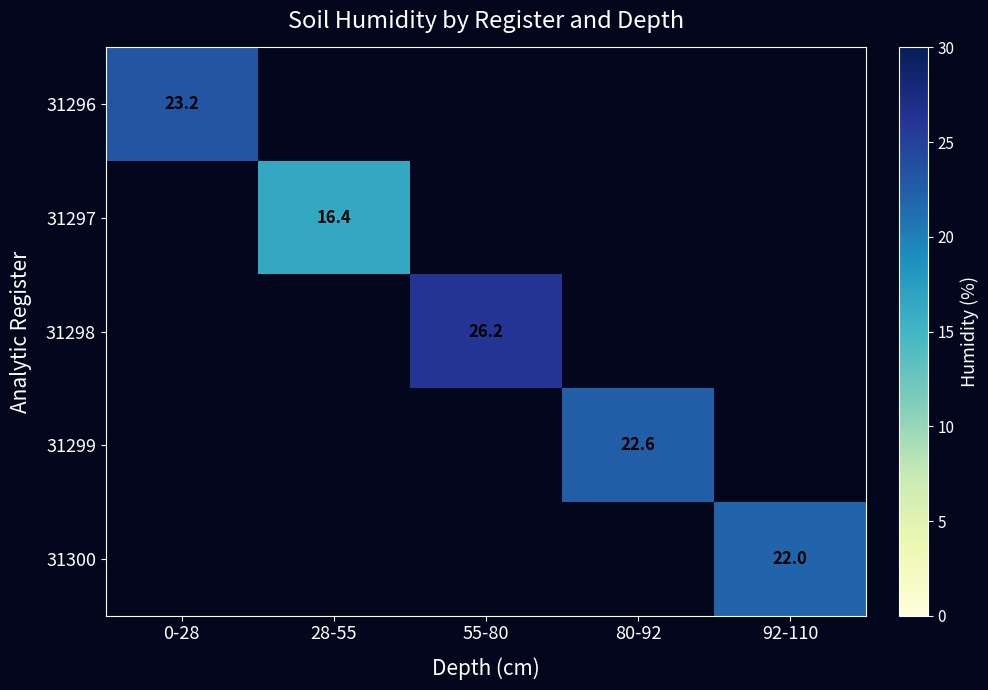

True or false: 31299 has a value of 40.2 at 80-92.

False